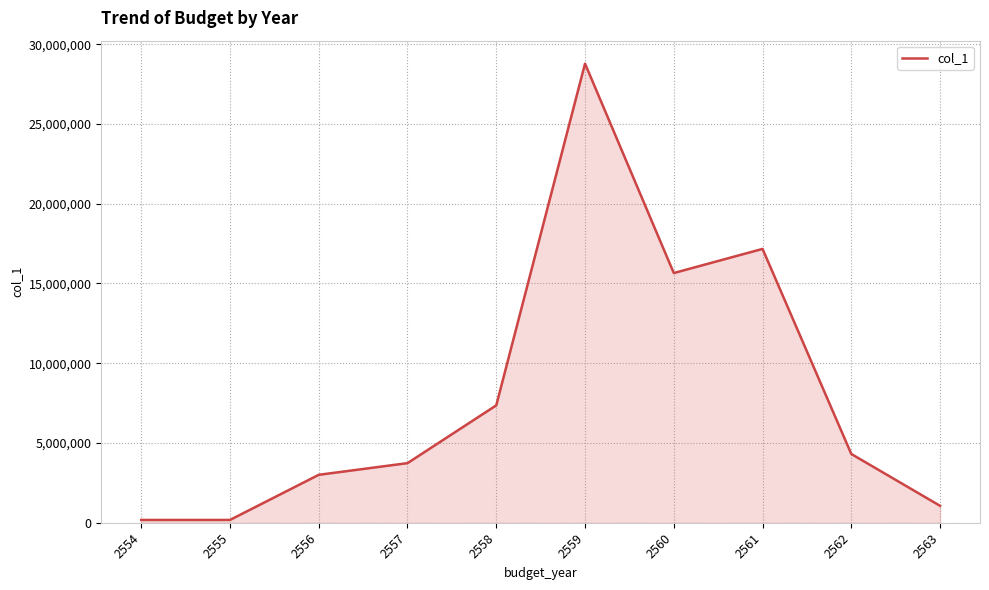

Approximately how many times larger is the value at 2558 compared to 2563?

6.9